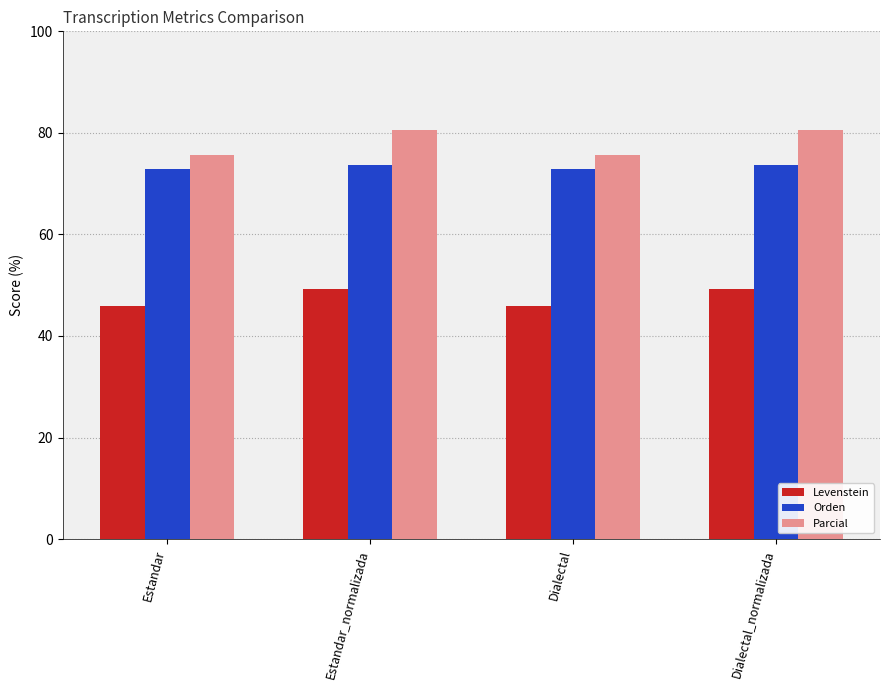

How many data points does each series have?

4